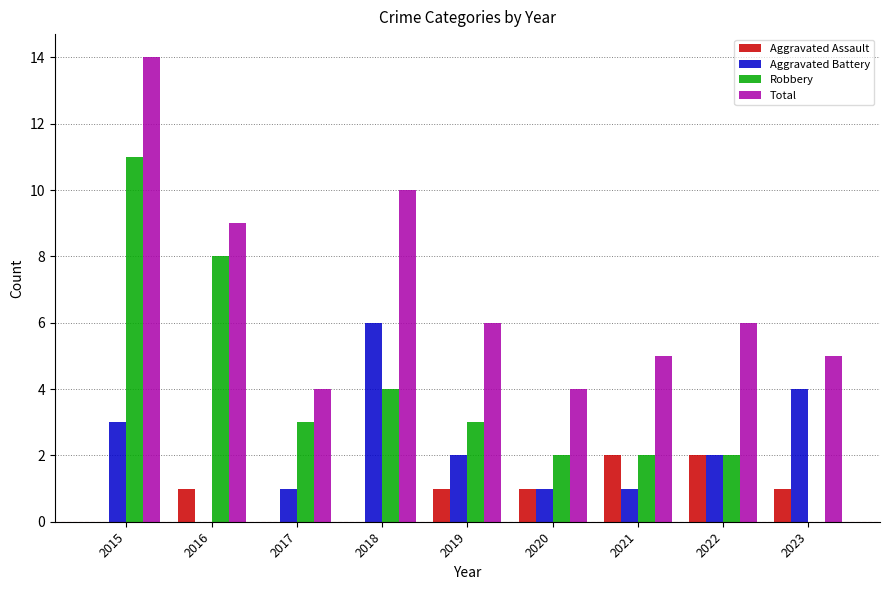

At which label does Robbery first exceed 3?

2015